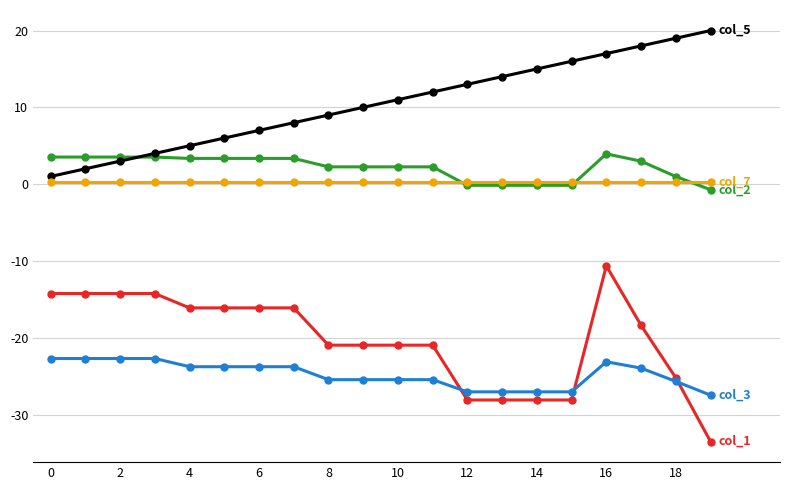

What is the smallest value displayed?

-33.5